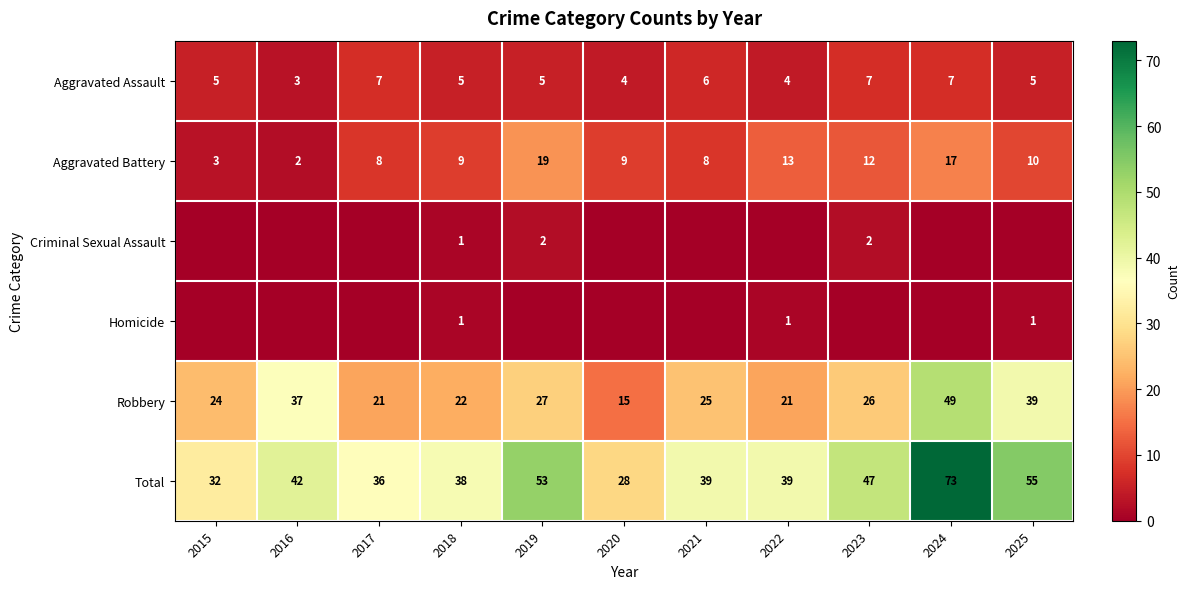

What is the average value of the Aggravated Assault series?

5